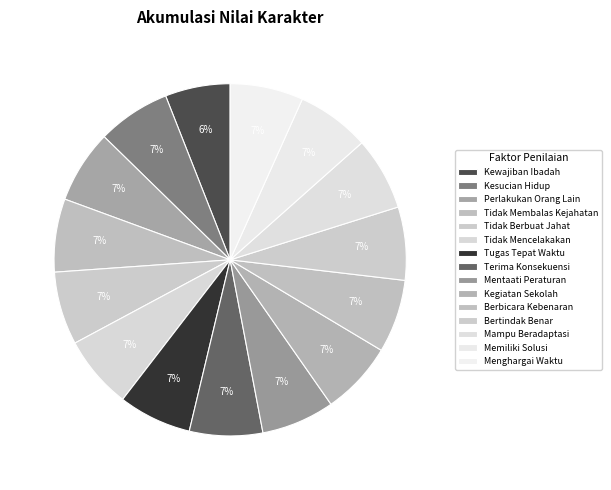

Count the number of slices in the pie.

15